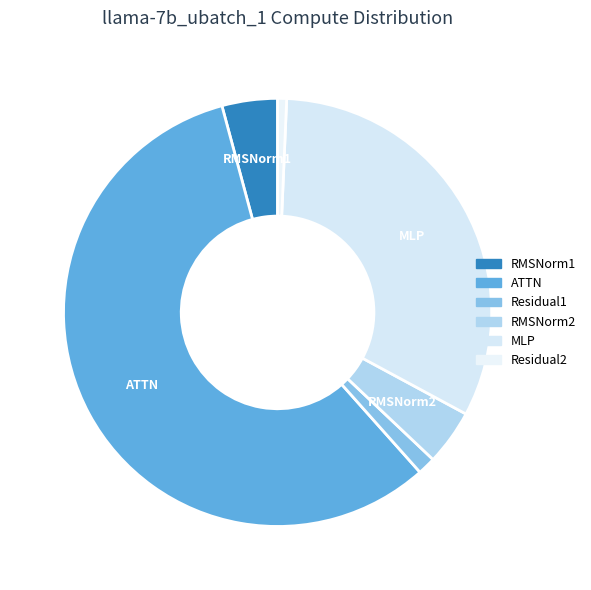

True or false: RMSNorm2 accounts for 1% of the total.

False